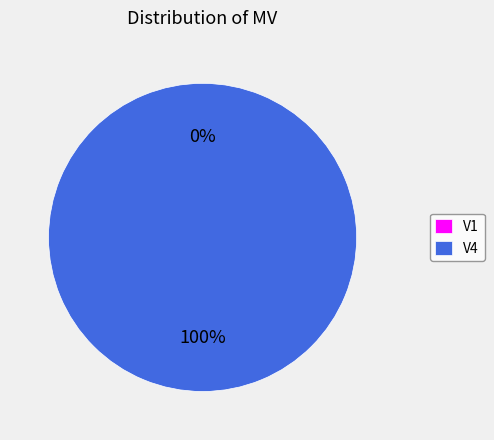

Count the number of slices in the pie.

2